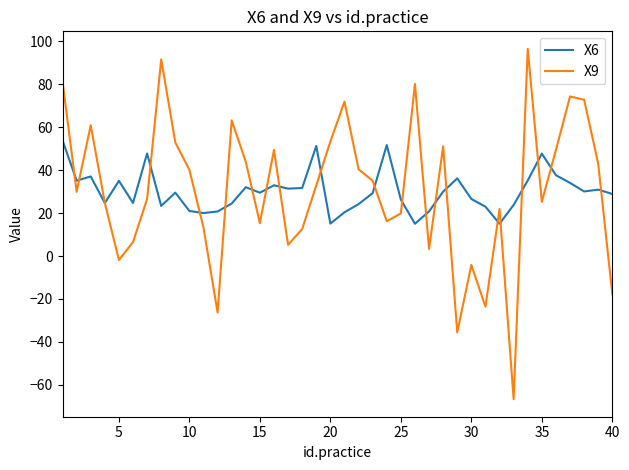

What is the highest value of the X9 series?

96.5